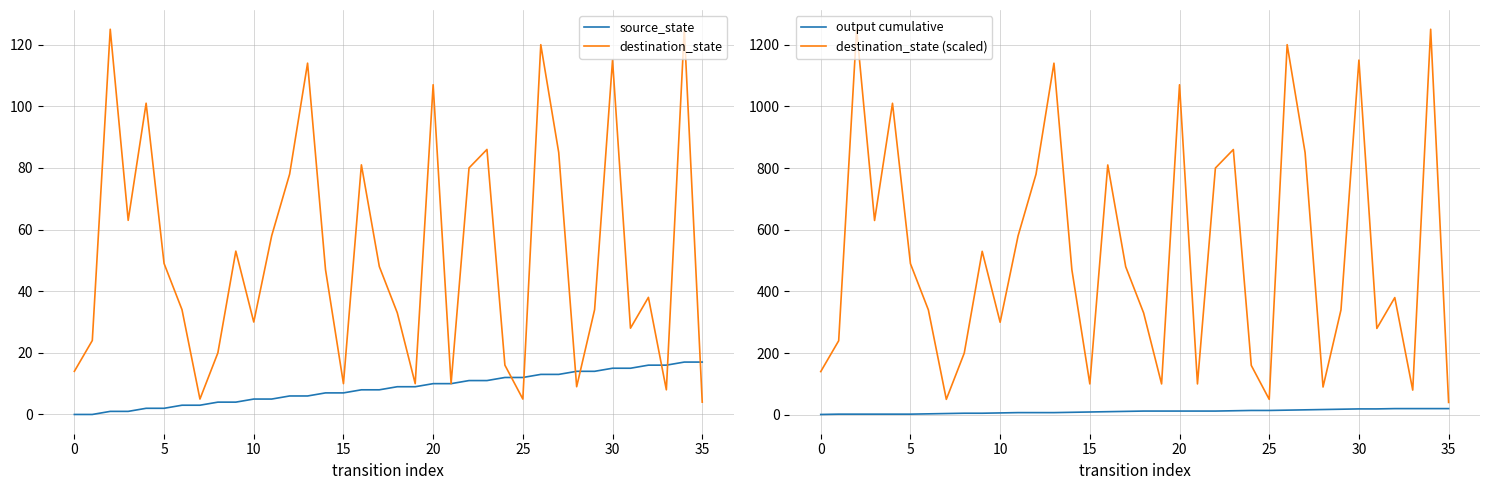

What is the minimum value for destination_state (scaled)?

40